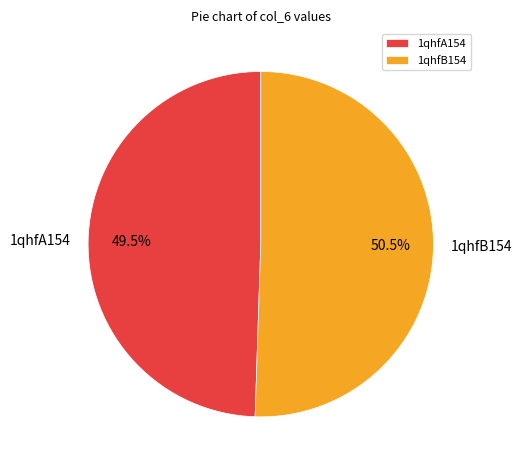

Which has a higher value, 1qhfB154 or 1qhfA154?

1qhfB154